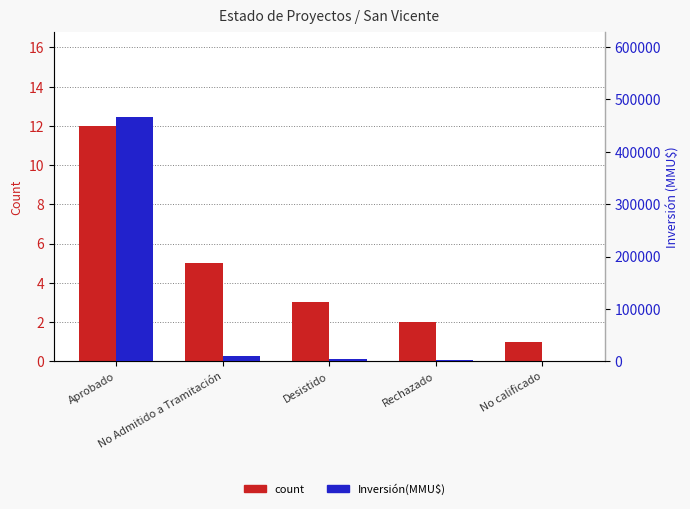

What is the value of the Inversión(MMU$) bar at the 4th from the left?

1943